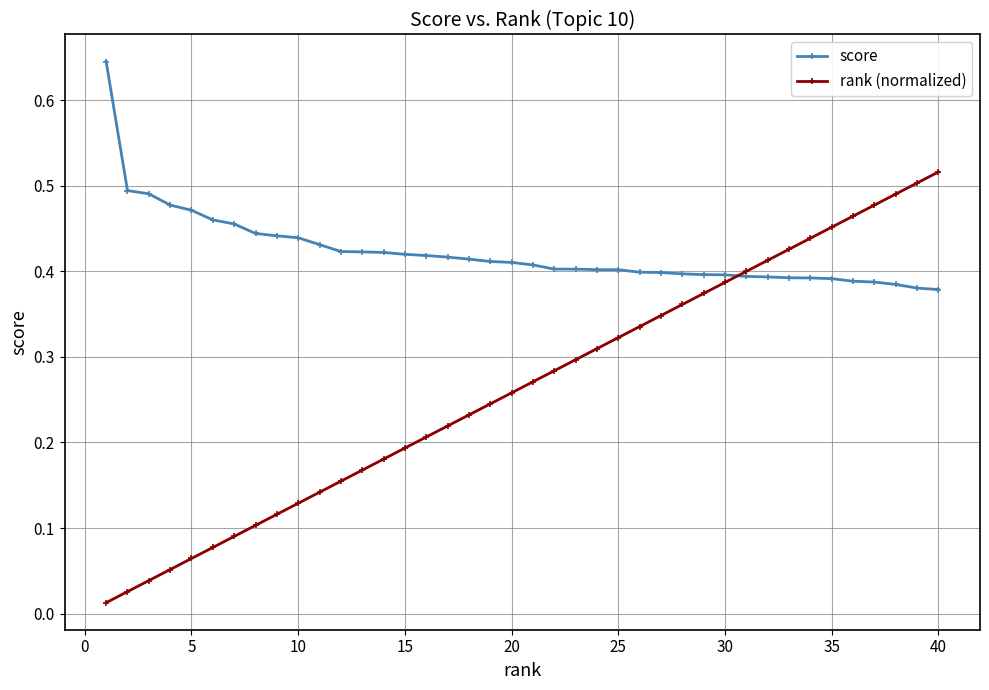

Which series has the widest spread of values?

rank (normalized)